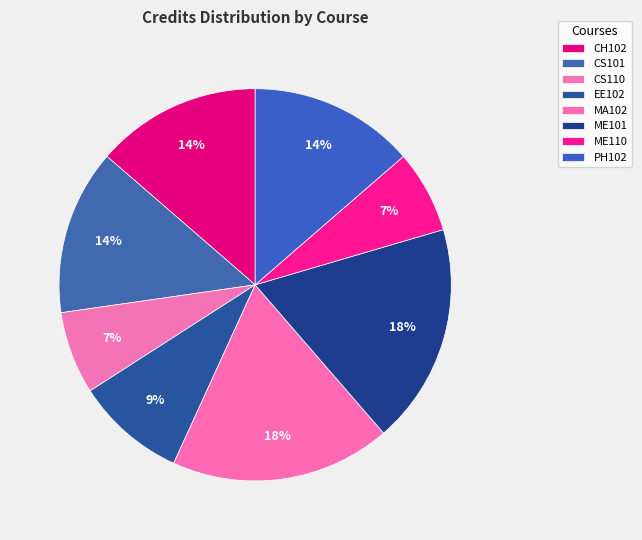

To the nearest percent, what percentage of the pie is CS101?

14%